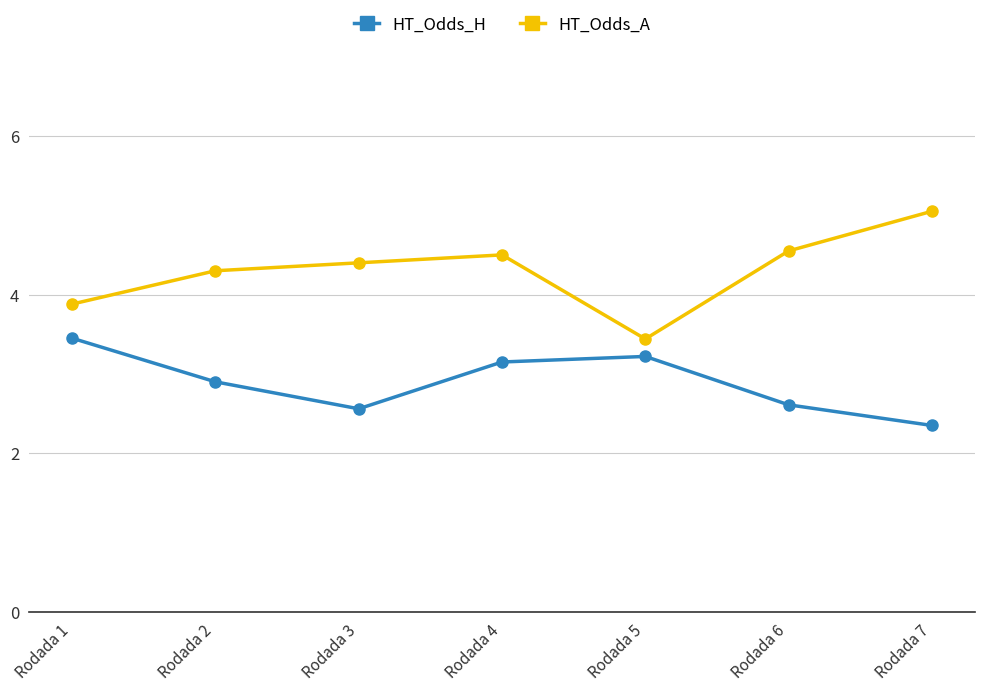

Is this an area chart (filled region under the line)?

No